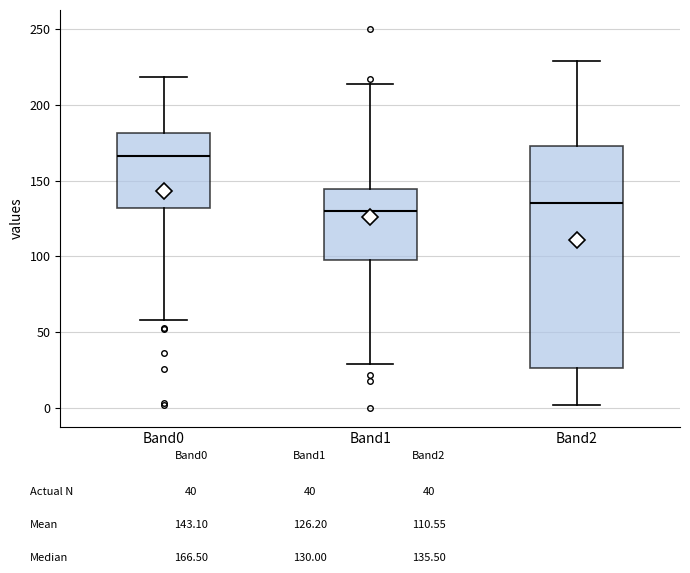

Comparing the boxes themselves (not the whiskers), which one is the tallest?

Band2